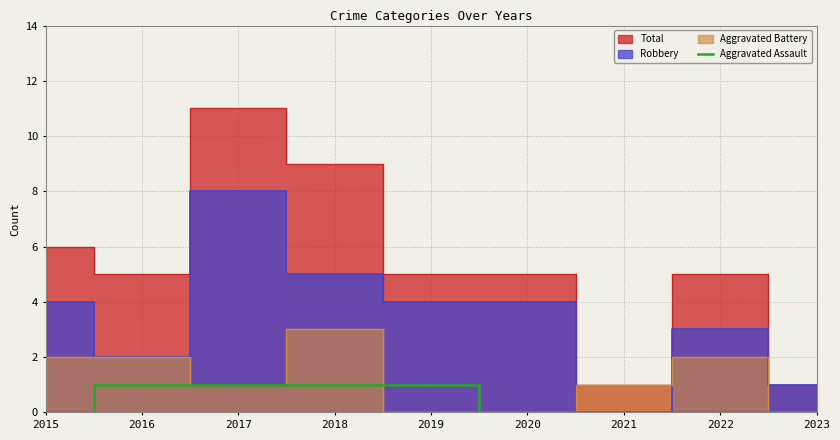

Is it true that Aggravated Assault equals 1 at 2018?

True